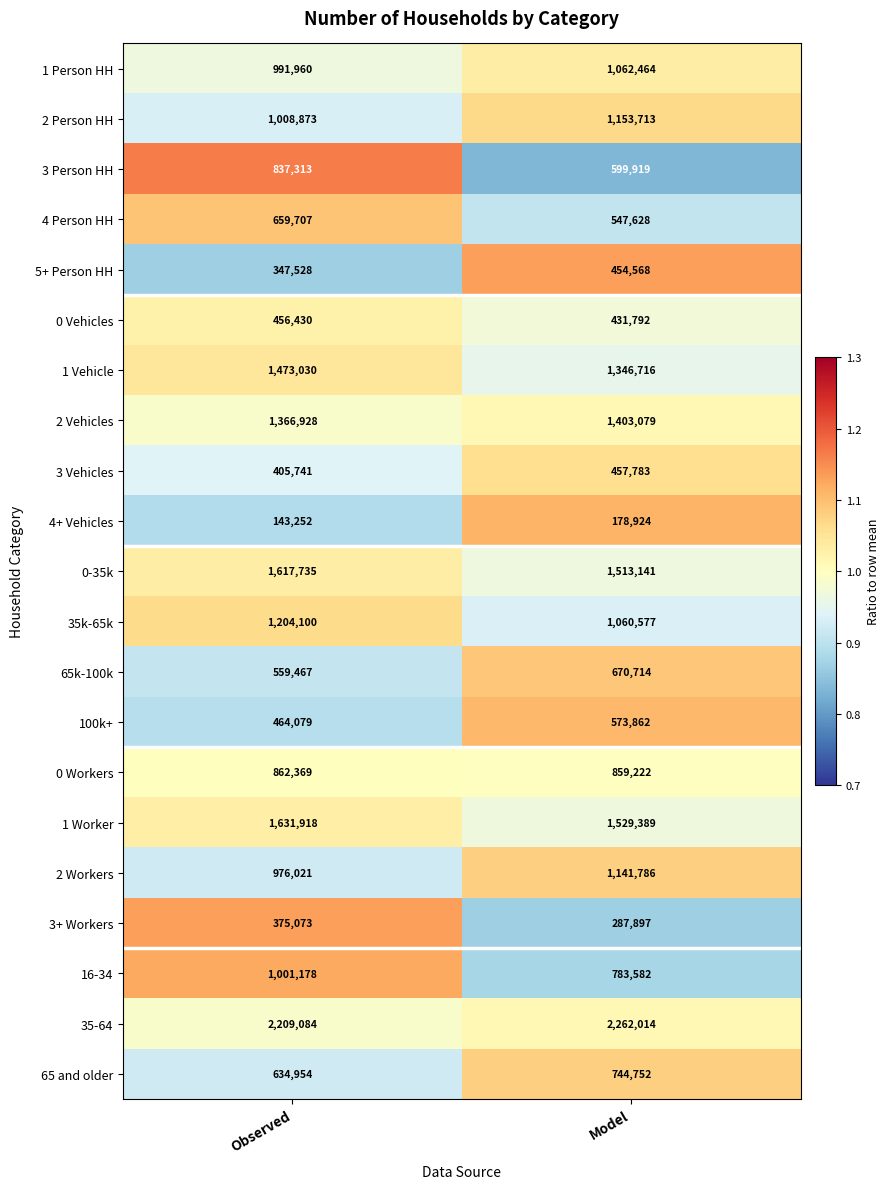

What is the smallest value displayed?

143252